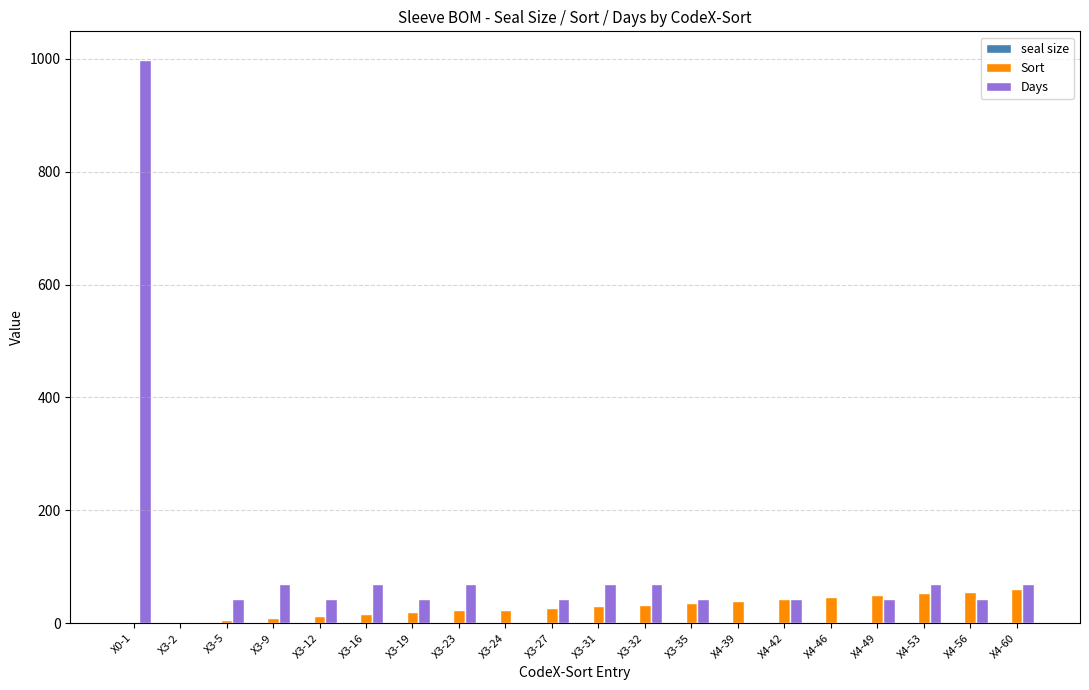

What is the difference between the Days values at X3-16 and X3-24?

70.0